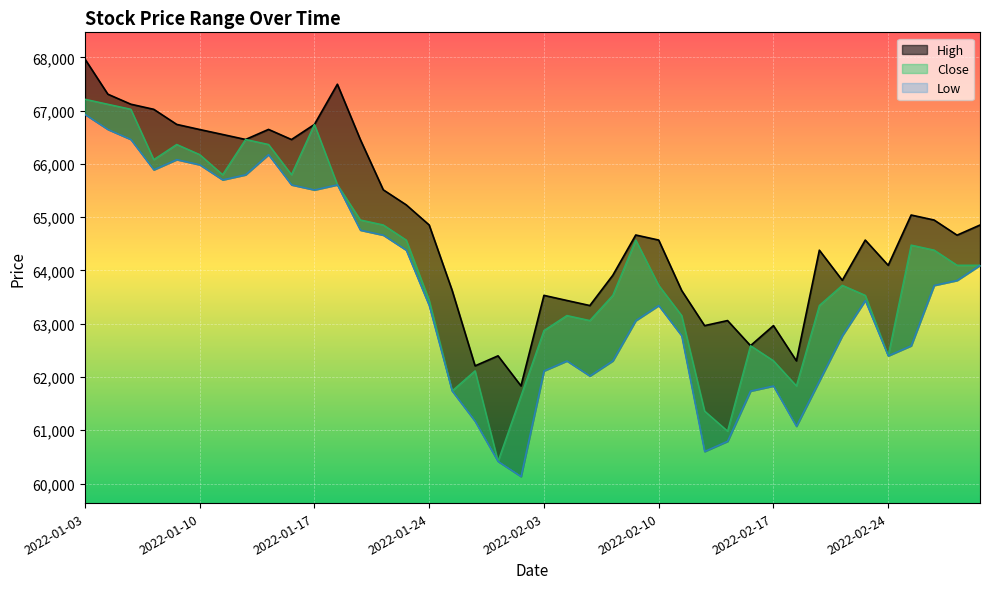

Which category has the lowest value across all series?

2022-01-28